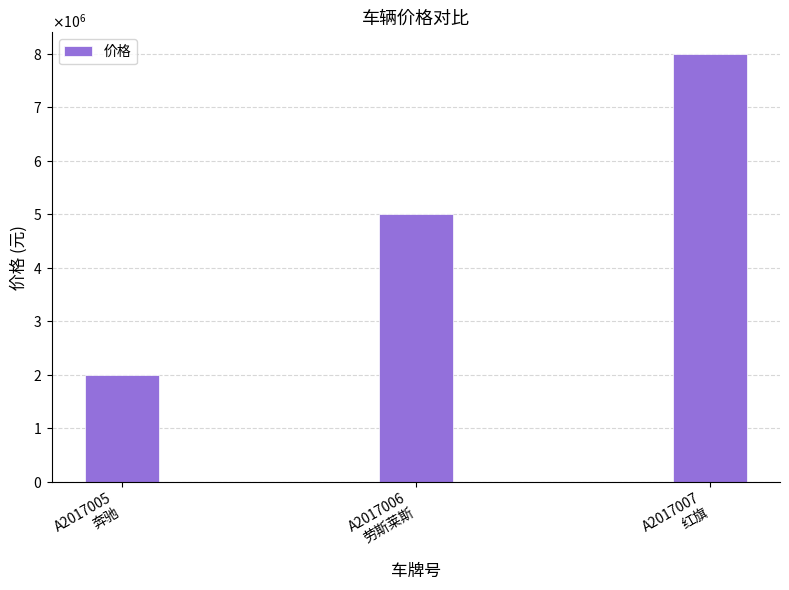

Reading right to left, list all the values displayed in this chart.

A2017007
红旗=8000000	A2017006
劳斯莱斯=5000000	A2017005
奔驰=2000000